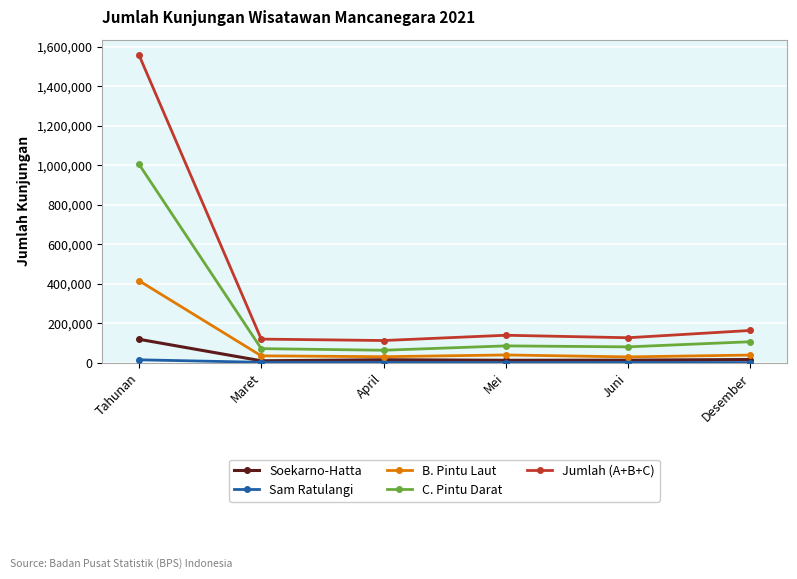

At how many categories does at least one series exceed 486866?

1